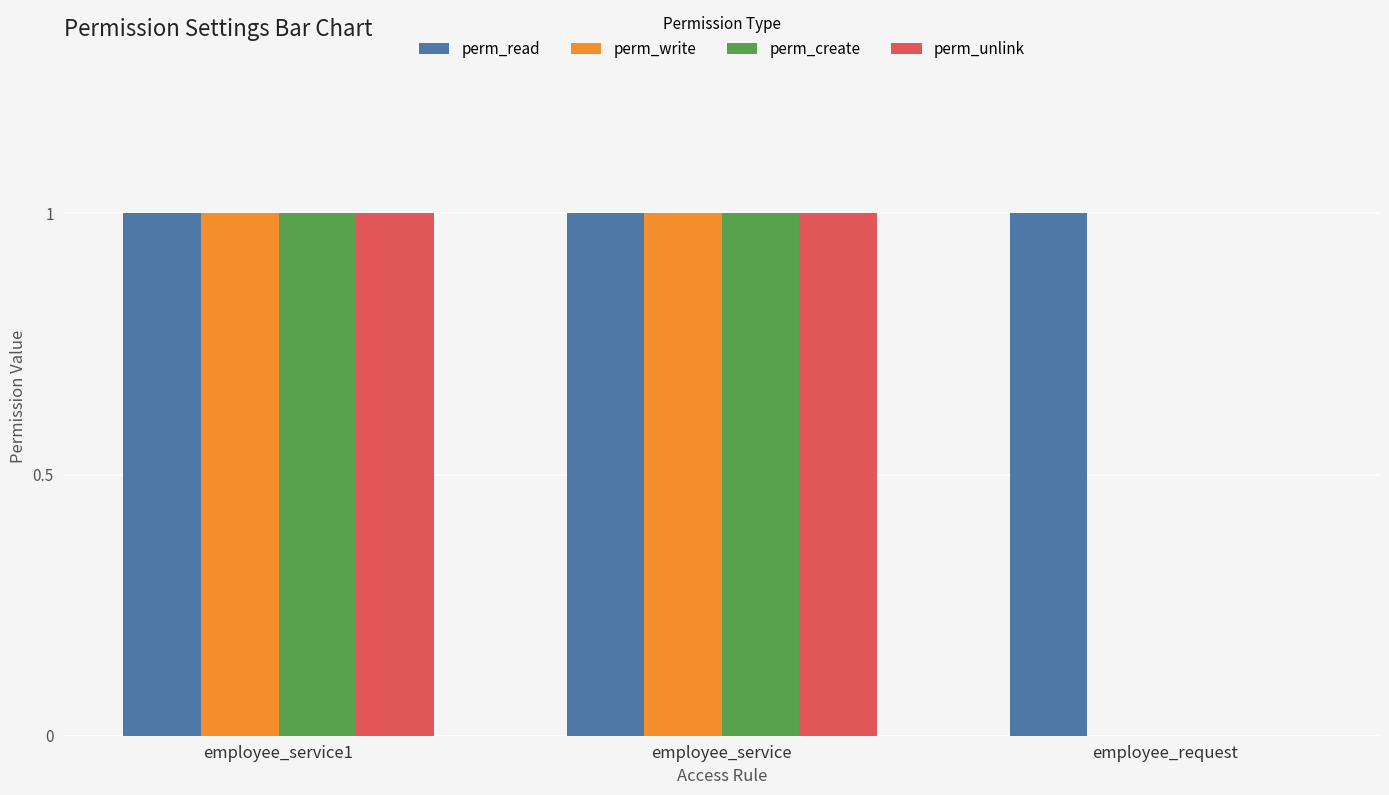

What is the sum of all perm_unlink values?

2